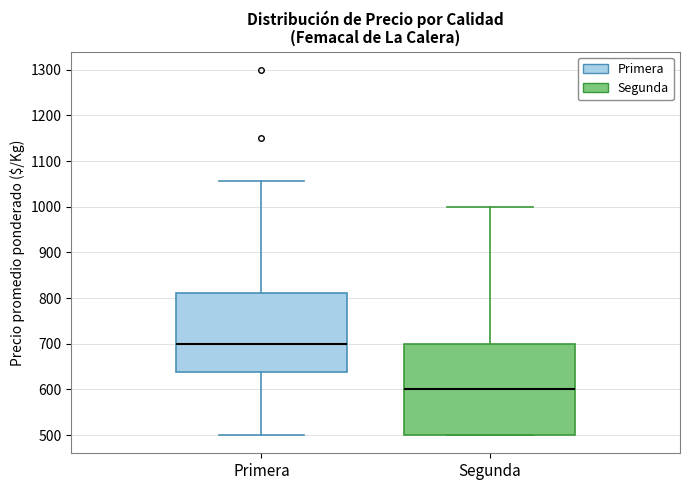

Reading left to right, transcribe this box plot: for each box, give where its median line is, the range the box spans, and where its two whiskers end, as read against the y-axis. The values are not printed on the chart, so give them approximately, as read against the axis.

Primera: median 700, box 640 to 810, whiskers 500 to 1060
Segunda: median 600, box 500 to 700, whiskers 500 to 1000